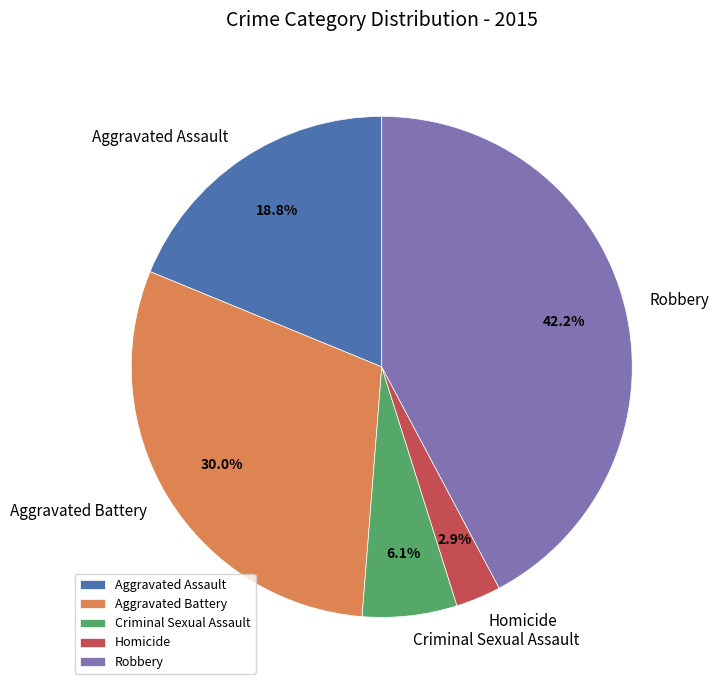

Is there any slice that represents more than half of the pie?

No